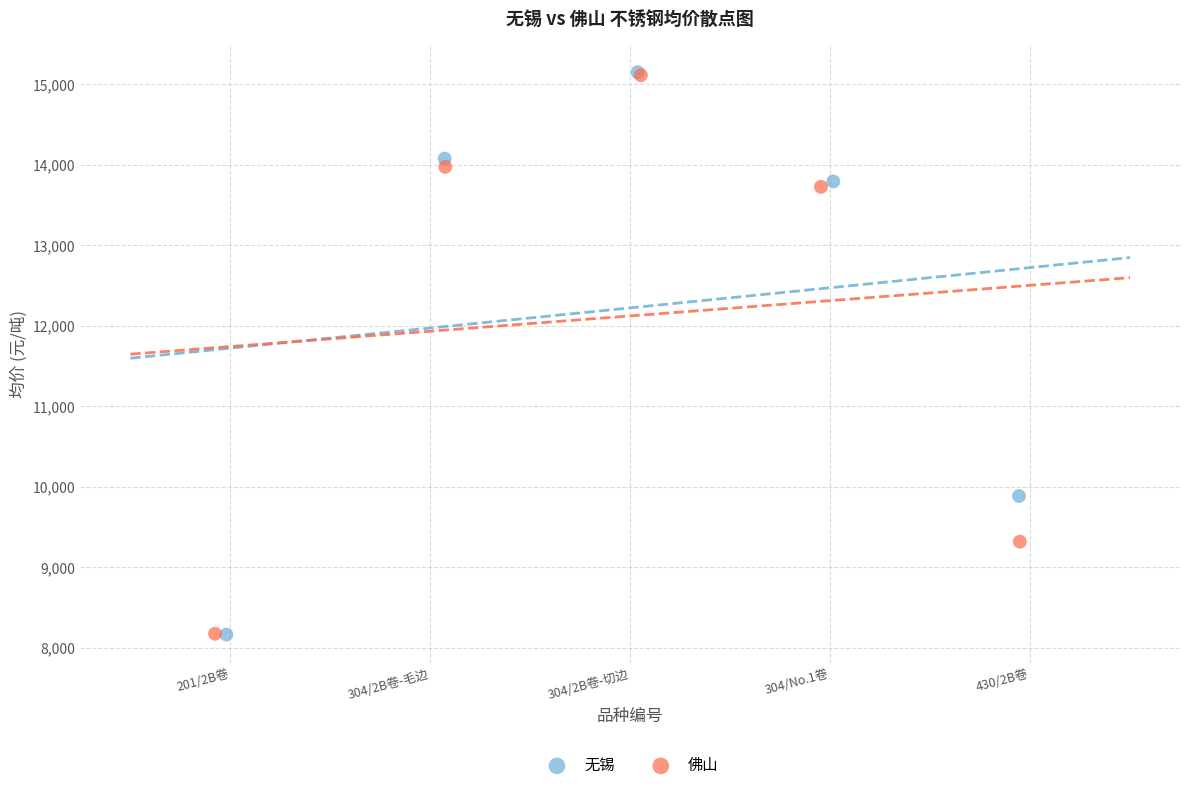

What are all the series names shown in the legend?

无锡, 佛山